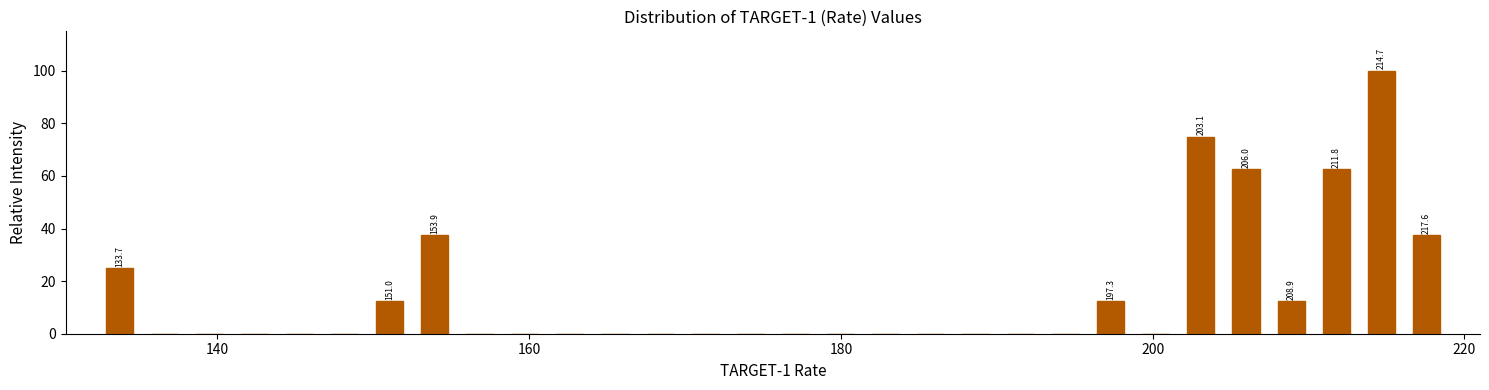

Read against the x-axis, roughly where is the centre of the tallest bar?

214